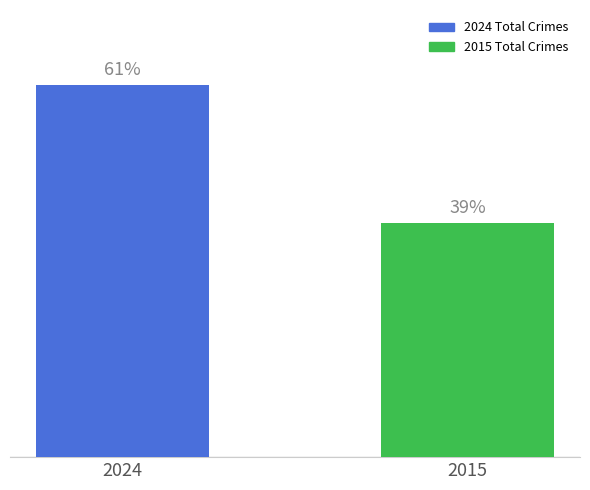

List the labels in order of value, largest first.

2024, 2015